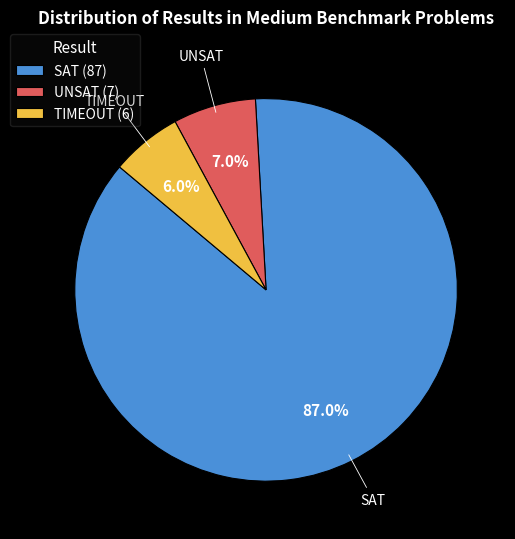

Does any single category account for the majority?

Yes